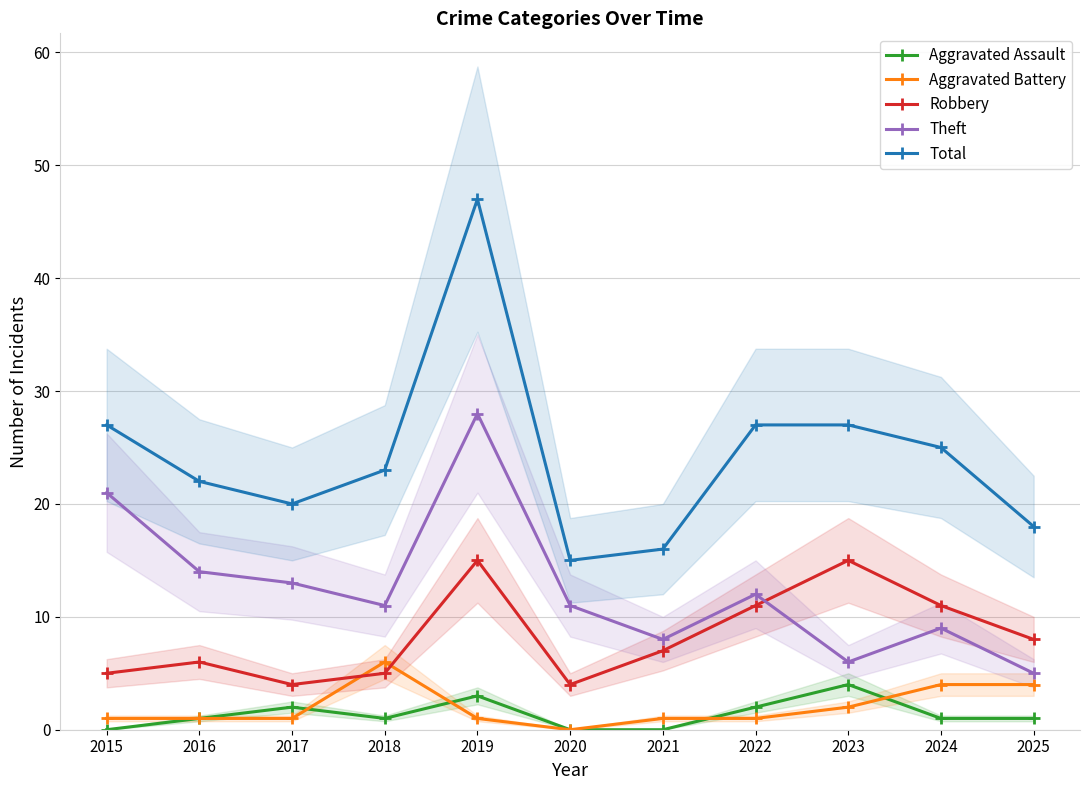

At 2024, list the series in order from smallest to largest.

Aggravated Assault, Aggravated Battery, Theft, Robbery, Total